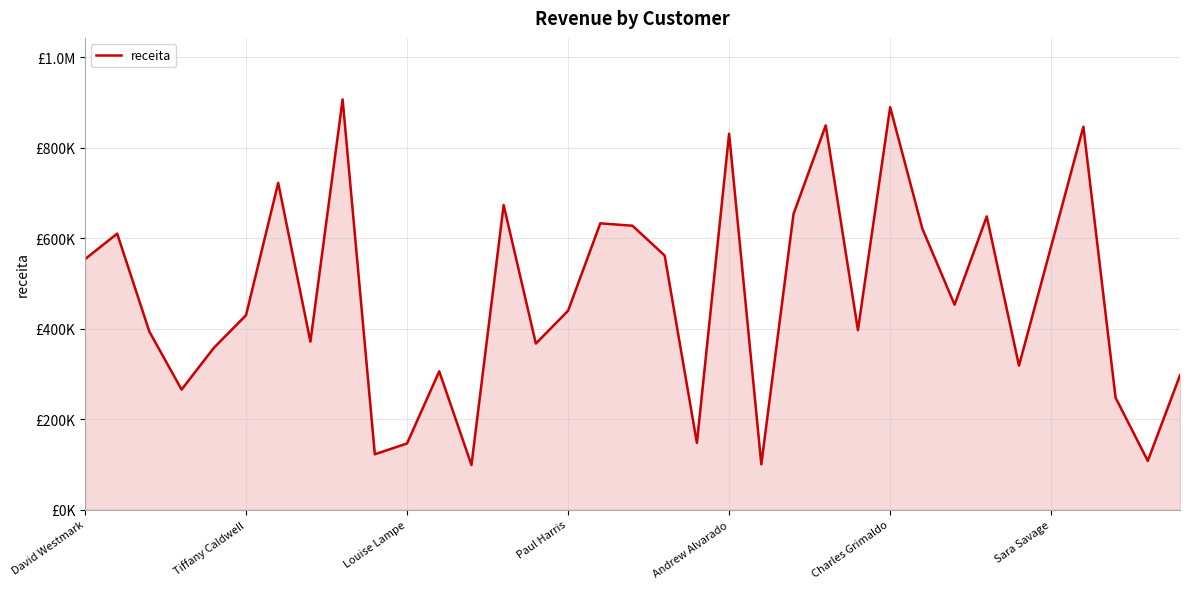

Does the chart have visible grid lines?

Yes